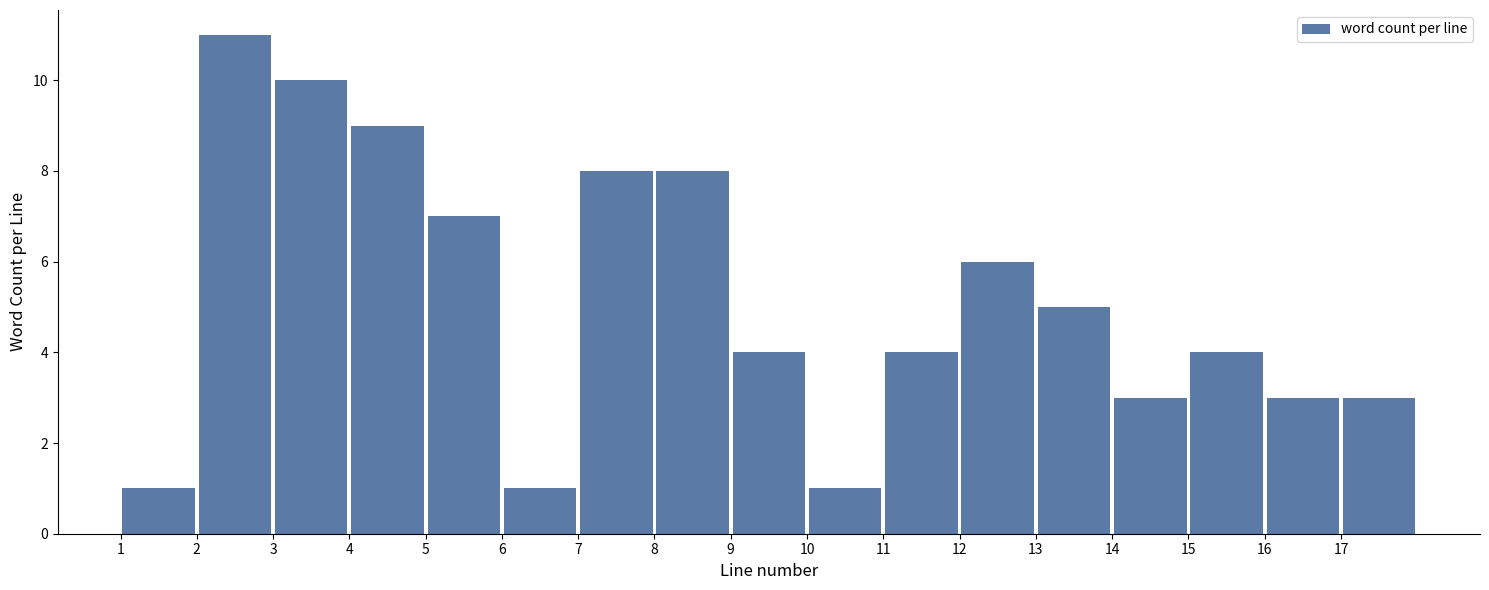

Reading left to right, transcribe this chart: for each bar, give the range it covers on the x-axis and its height. The values are not printed on the chart, so give them approximately, as read against the axis.

1 to 2: 1
2 to 3: 11
3 to 4: 10
4 to 5: 9
5 to 6: 7
6 to 7: 1
7 to 8: 8
8 to 9: 8
9 to 10: 4
10 to 11: 1
11 to 12: 4
12 to 13: 6
13 to 14: 5
14 to 15: 3
15 to 16: 4
16 to 17: 3
17 to 18: 3